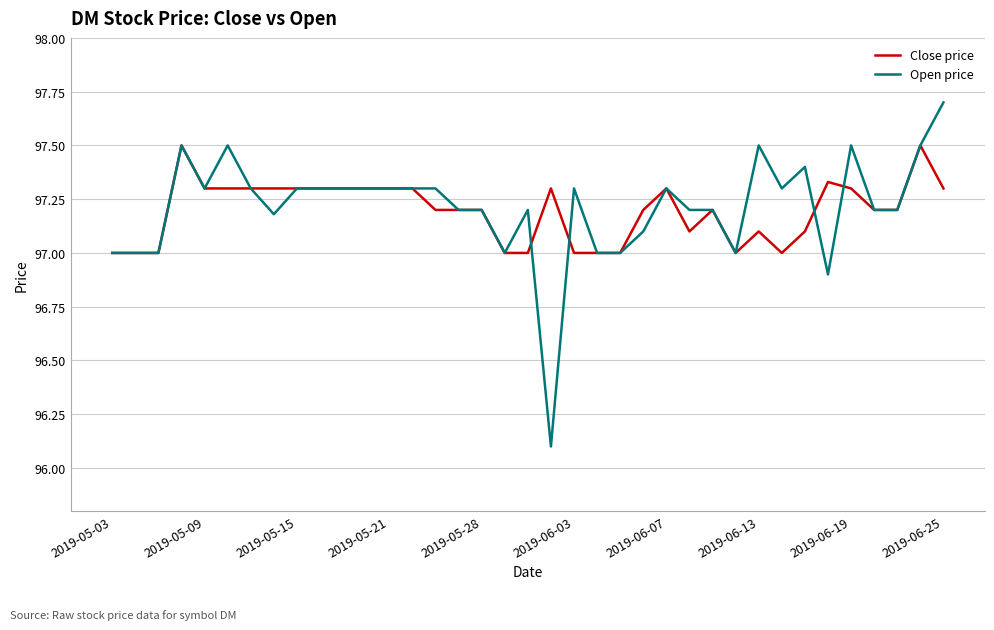

Does the chart have visible grid lines?

Yes